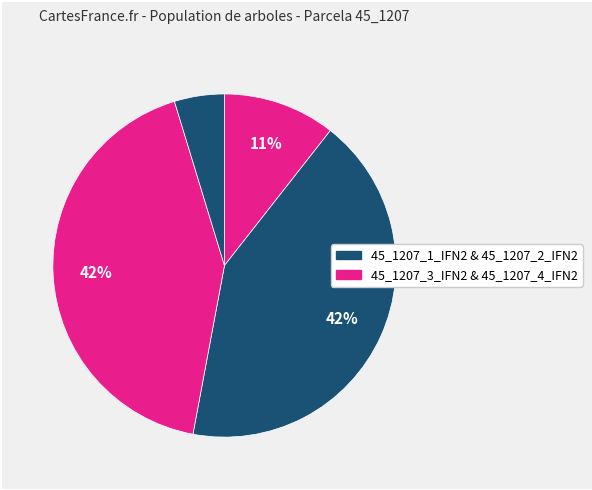

How many slices are in this pie chart?

4